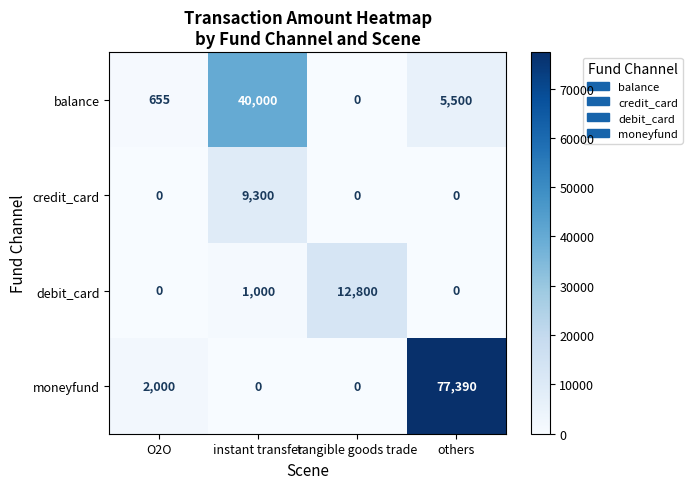

What is the total value across all series at O2O?

2655